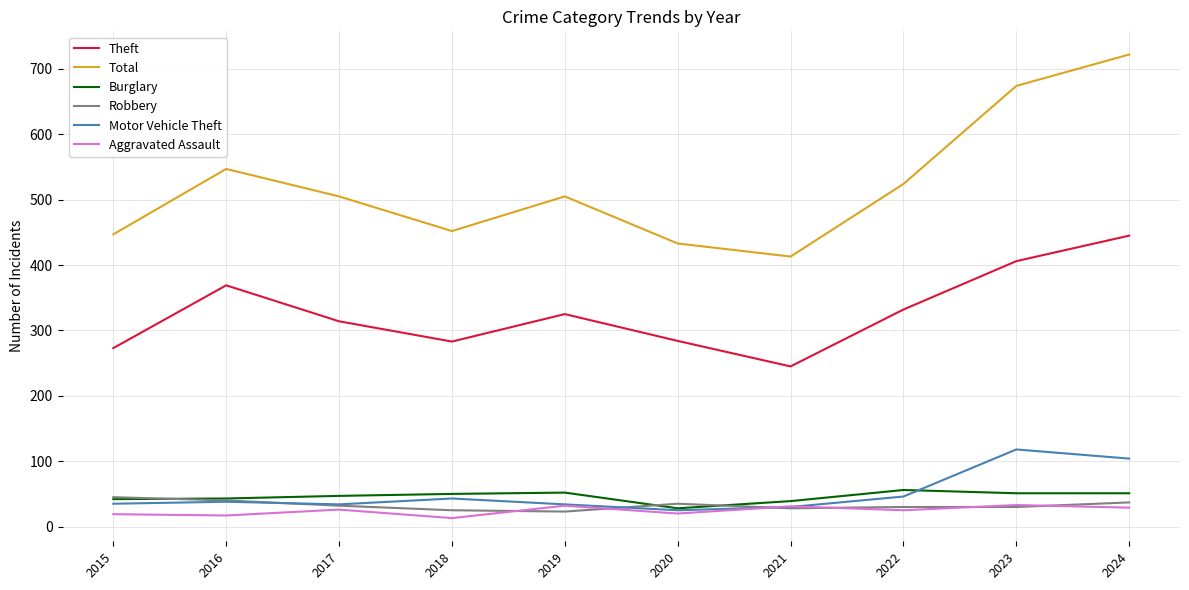

In Aggravated Assault, how many points are higher than both neighbors (excluding endpoints)?

4